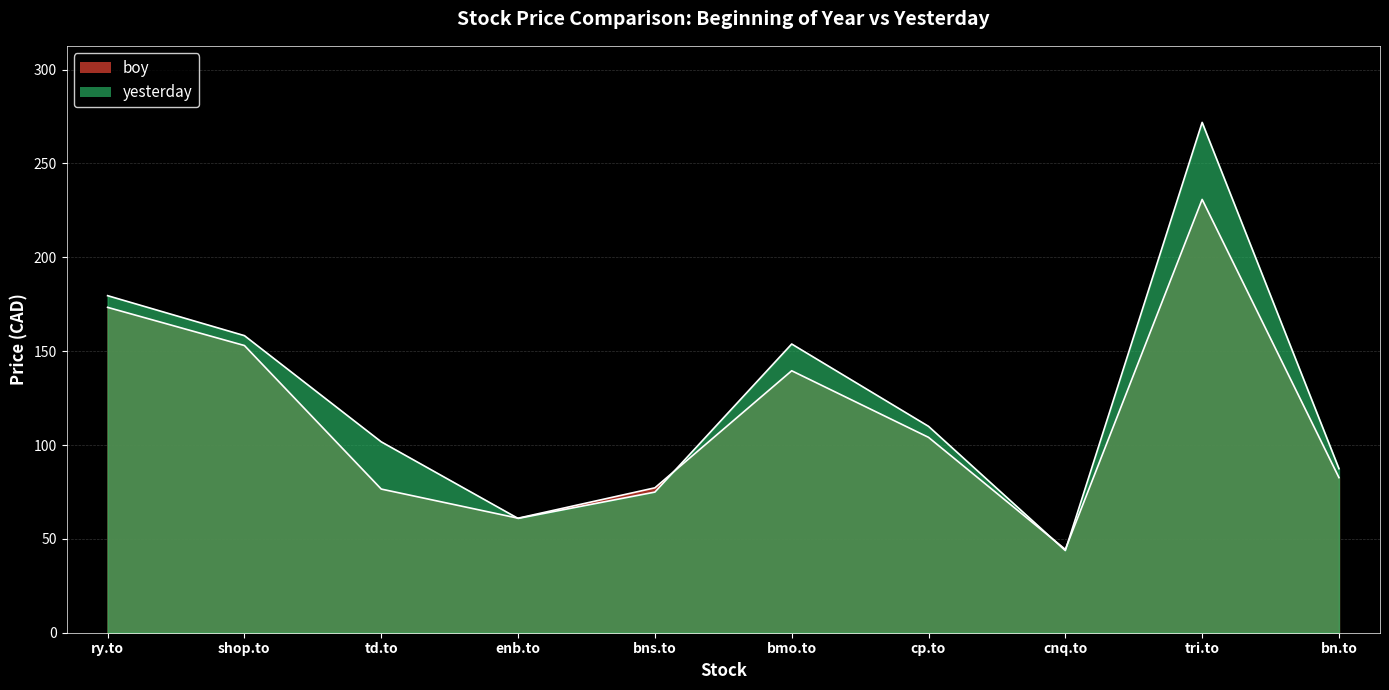

Which series ends up on top after the final intersection of boy and yesterday?

yesterday